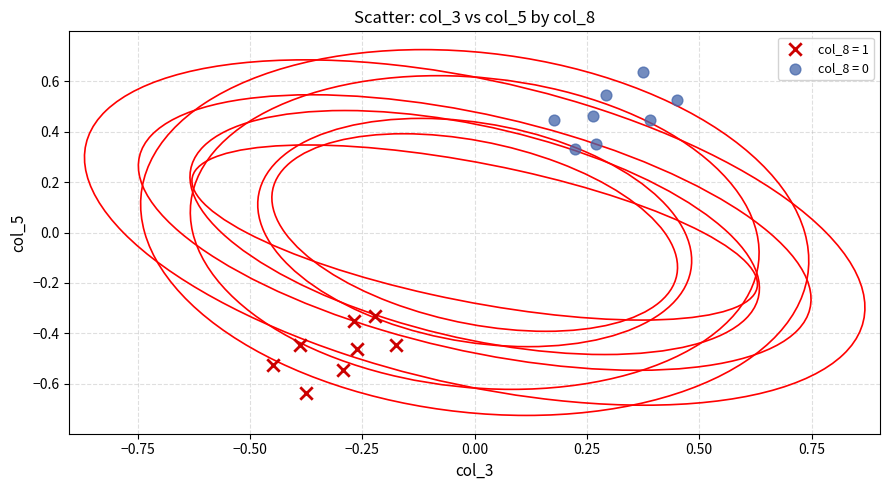

Which series contains the highest Y value?

col_8 = 0